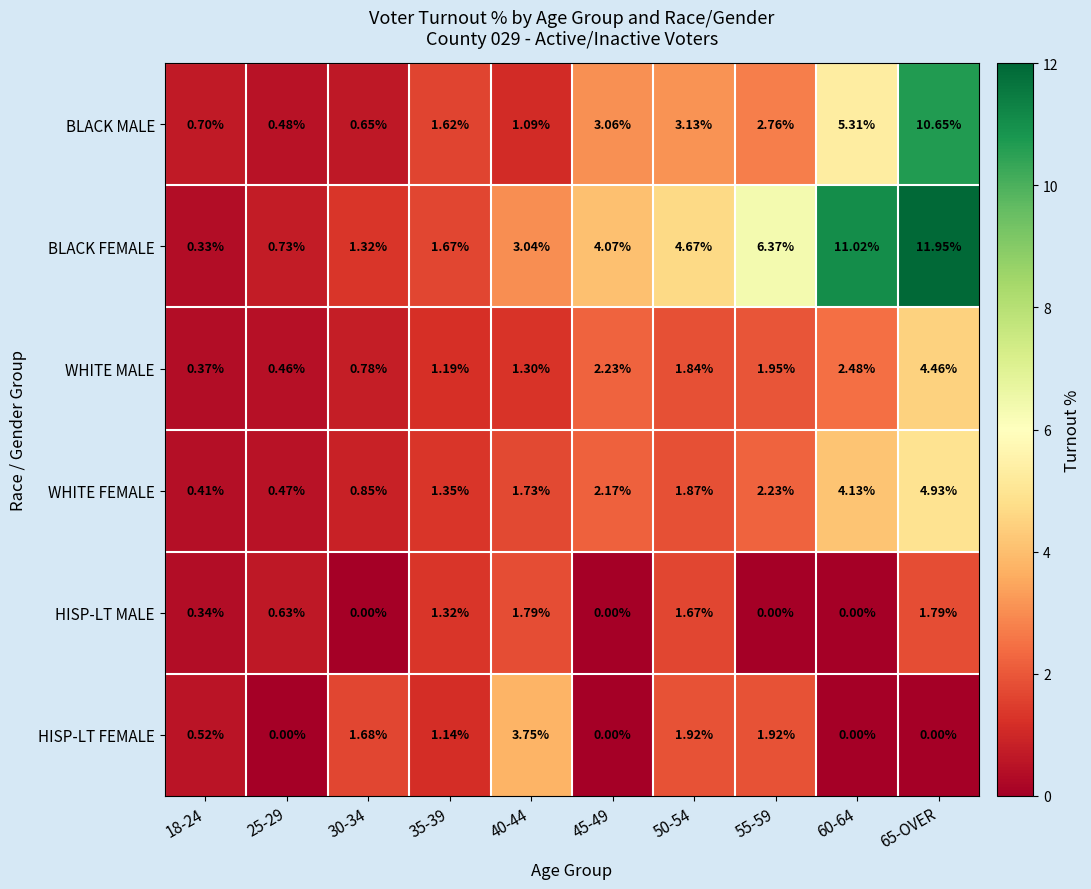

Which series has the widest spread of values?

BLACK FEMALE